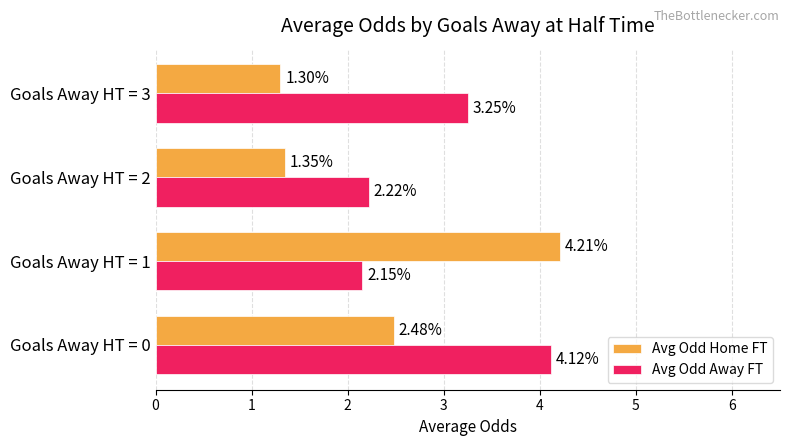

Rank the series by their maximum value, from highest to lowest.

Avg Odd Home FT, Avg Odd Away FT